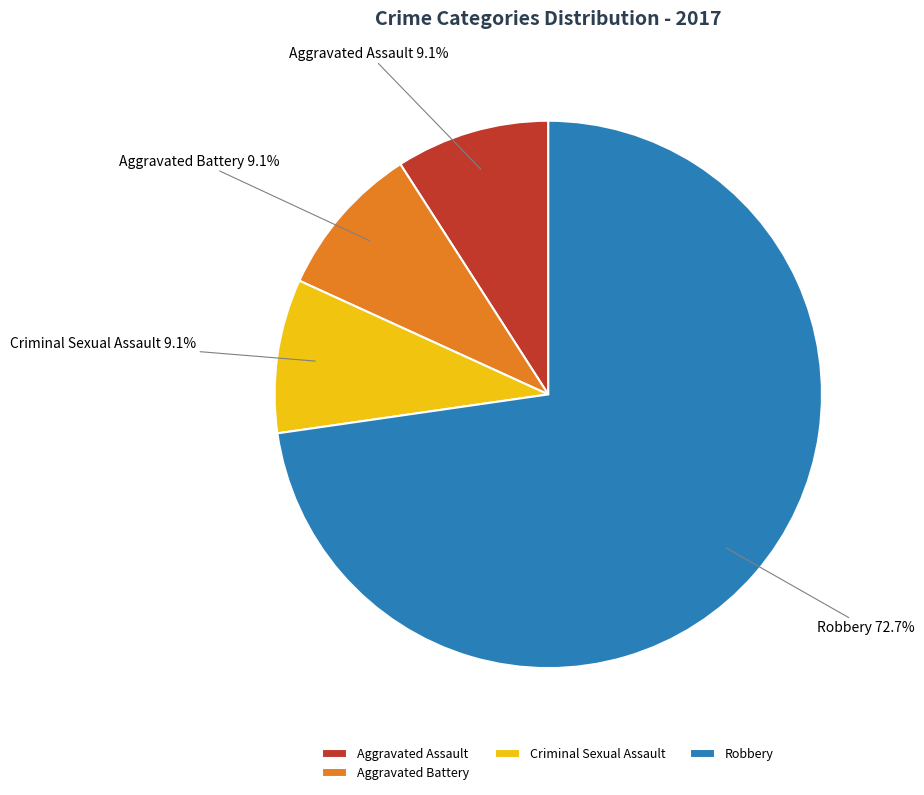

Combined, do Criminal Sexual Assault and Robbery account for over 50%?

Yes